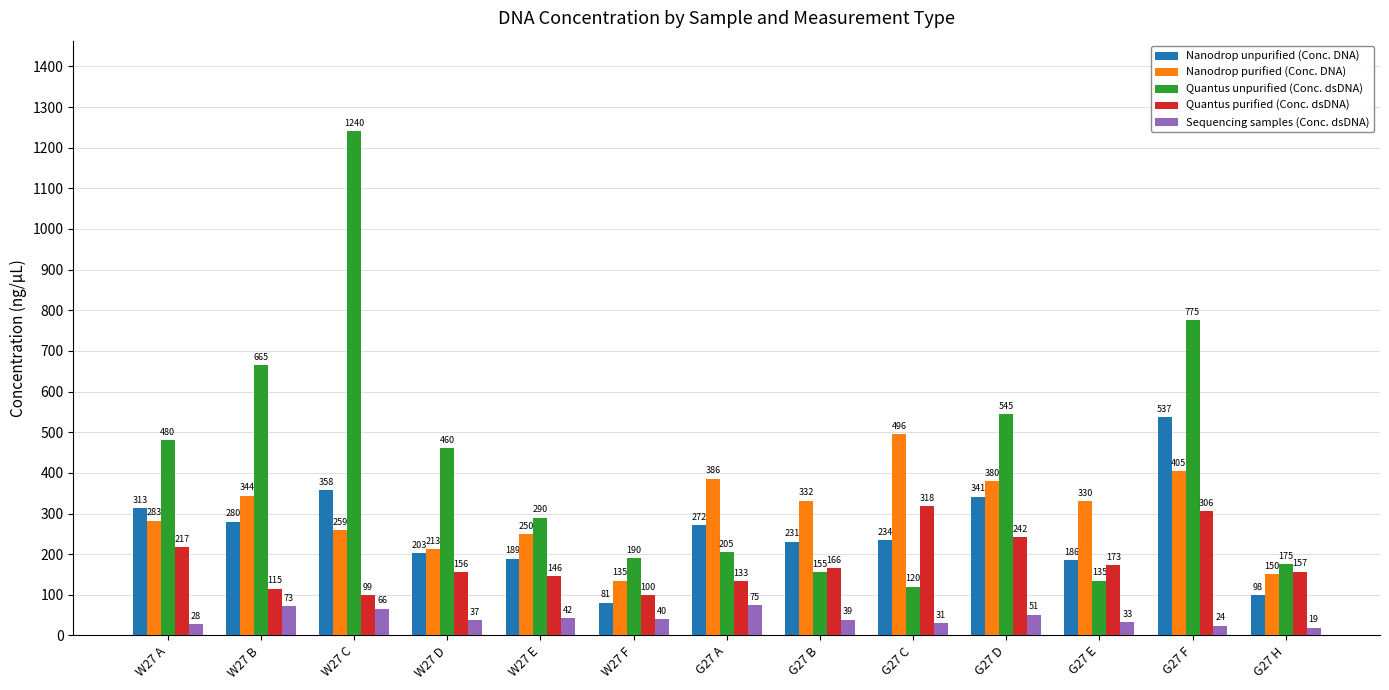

What is the average value of the Nanodrop unpurified (Conc. DNA) series?

255.5